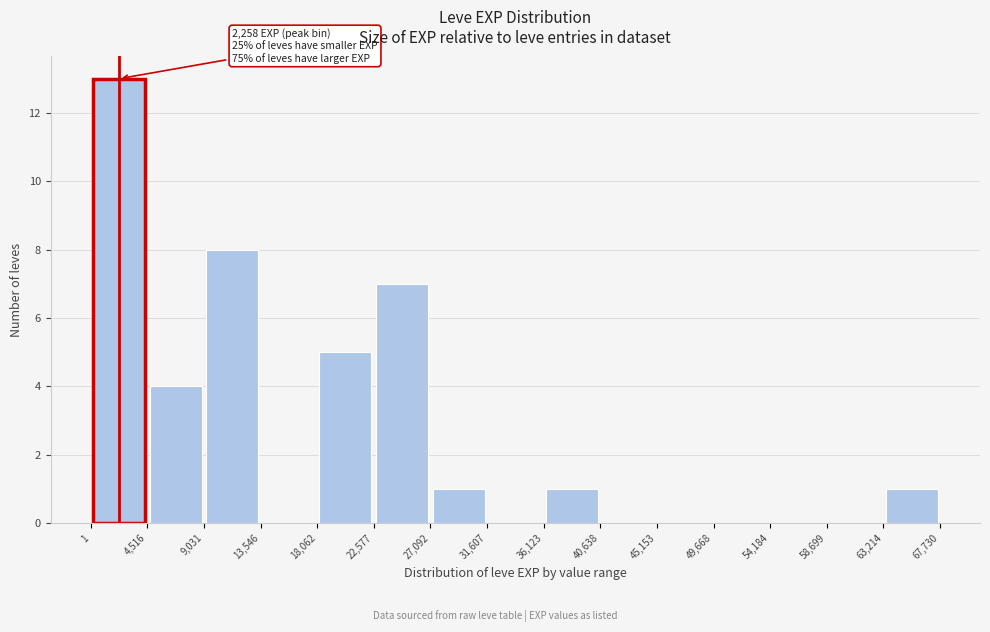

Which range on the x-axis has the tallest bar?

1 to 4,516